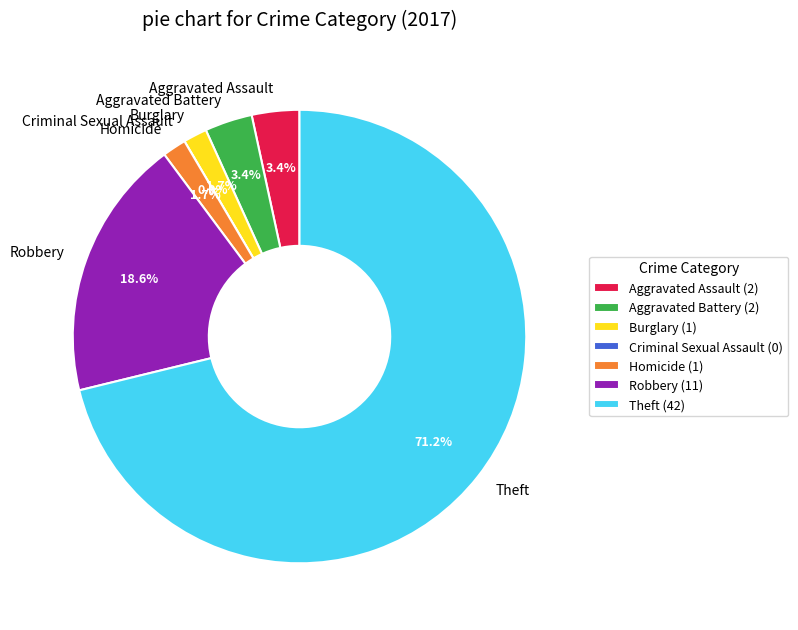

To the nearest percent, what is the average slice percentage?

14%